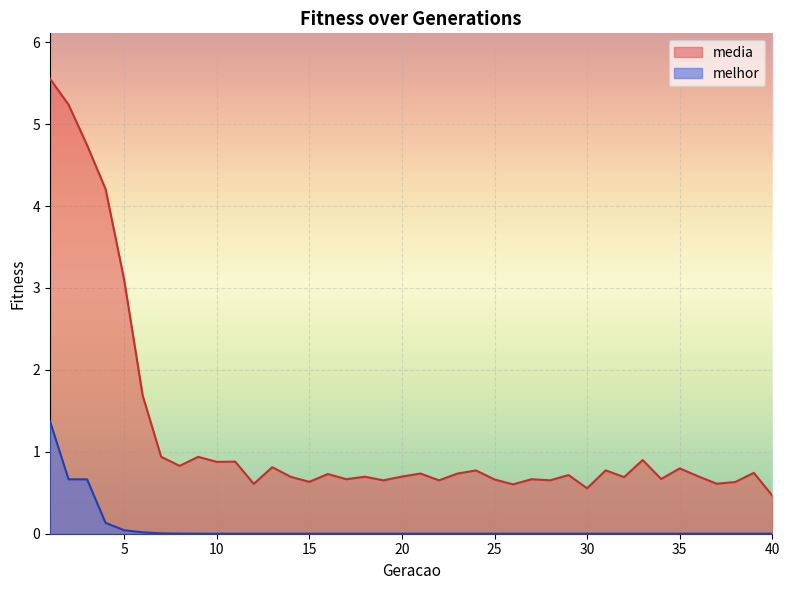

Reading left to right, list all the values displayed in this chart.

media: 1=5.6	2=5.2	3=4.7	4=4.2	5=3.1	6=1.7	7=0.9	8=0.8	9=0.9	10=0.9	11=0.9	12=0.6	13=0.8	14=0.7	15=0.6	16=0.7	17=0.7	18=0.7	19=0.7	20=0.7	21=0.7	22=0.7	23=0.7	24=0.8	25=0.7	26=0.6	27=0.7	28=0.7	29=0.7	30=0.6	31=0.8	32=0.7	33=0.9	34=0.7	35=0.8	36=0.7	37=0.6	38=0.6	39=0.7	40=0.5
melhor: 1=1.4	2=0.7	3=0.7	4=0.1	5=0.0	6=0.0	7=0.0	8=0.0	9=0.0	10=0.0	11=0.0	12=0.0	13=0.0	14=0.0	15=0.0	16=0.0	17=0.0	18=0.0	19=0.0	20=0.0	21=0.0	22=0.0	23=0.0	24=0.0	25=0.0	26=0.0	27=0.0	28=0.0	29=0.0	30=0.0	31=0.0	32=0.0	33=0.0	34=0.0	35=0.0	36=0.0	37=0.0	38=0.0	39=0.0	40=0.0